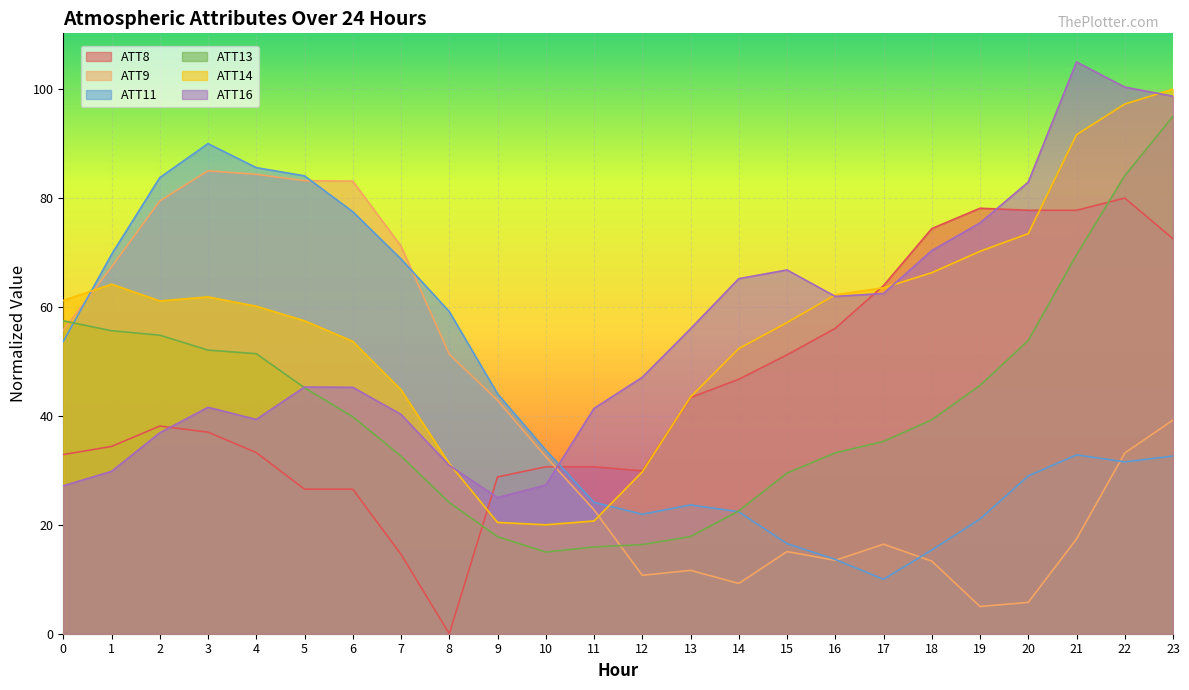

At which category is the sum across all series the highest?

23